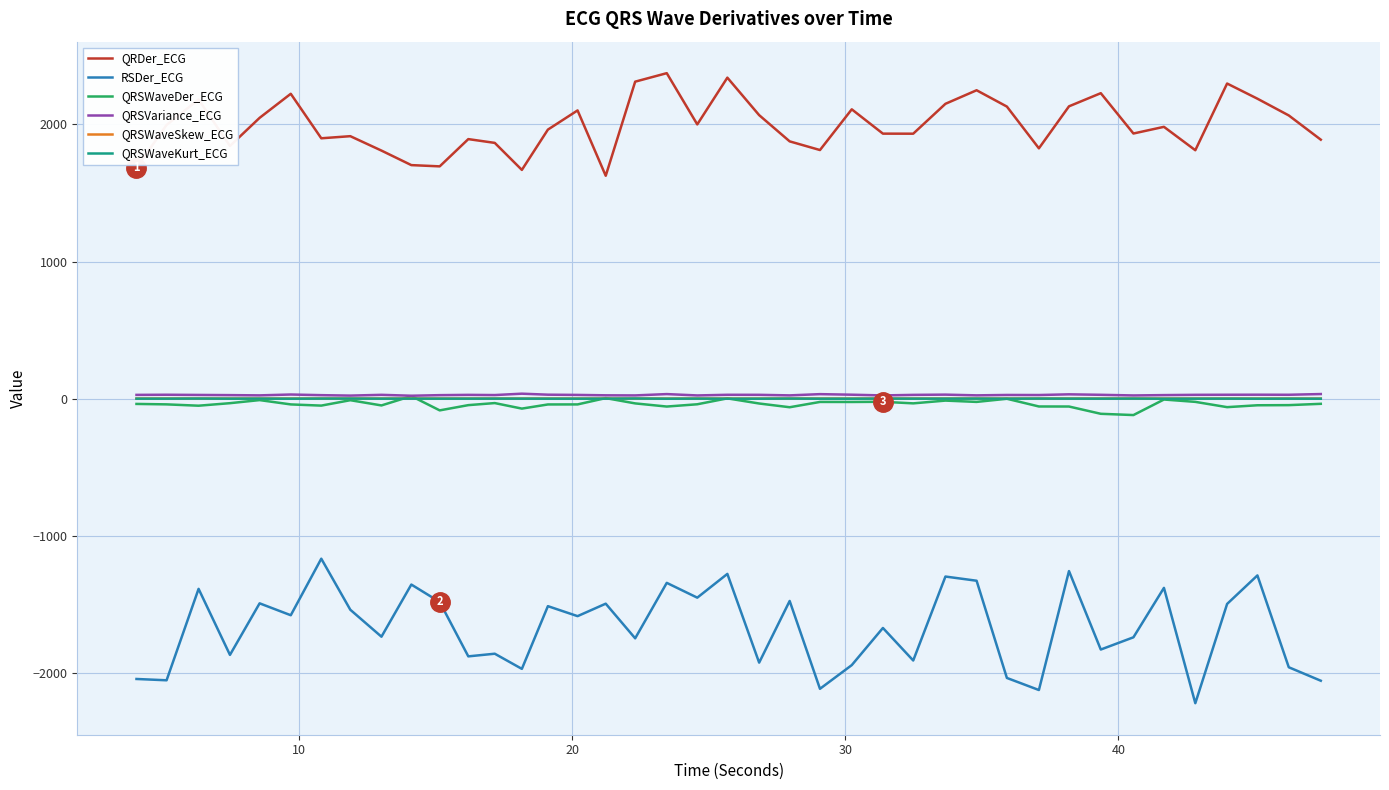

True or false: RSDer_ECG and QRSWaveDer_ECG intersect in this chart.

False